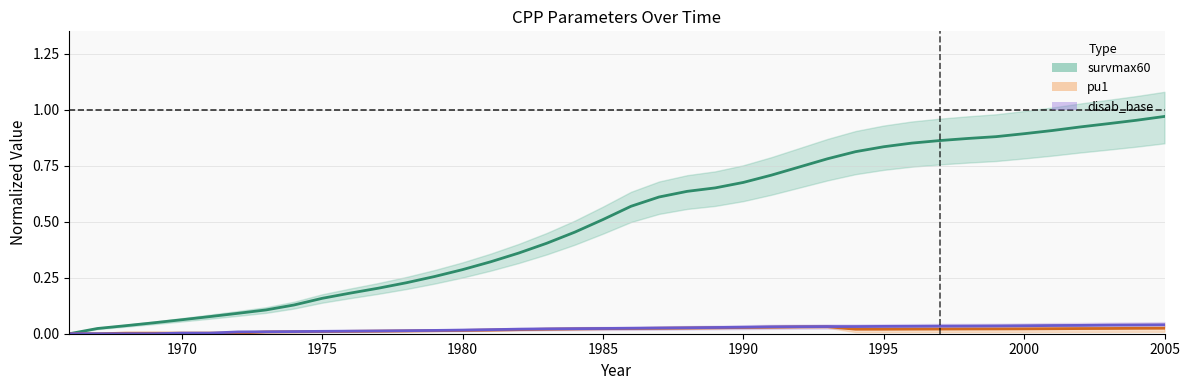

True or false: survmax60 and pu1 cross at least once.

False